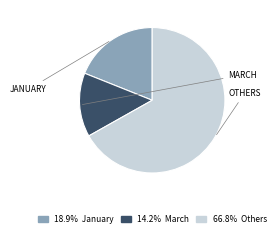

Count the number of slices in the pie.

3